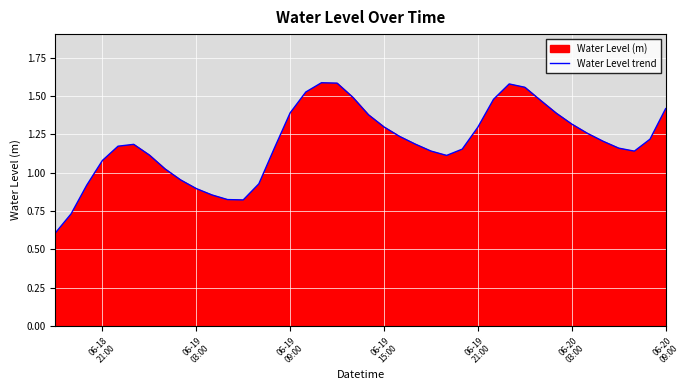

What is the minimum value shown in the chart?

0.6